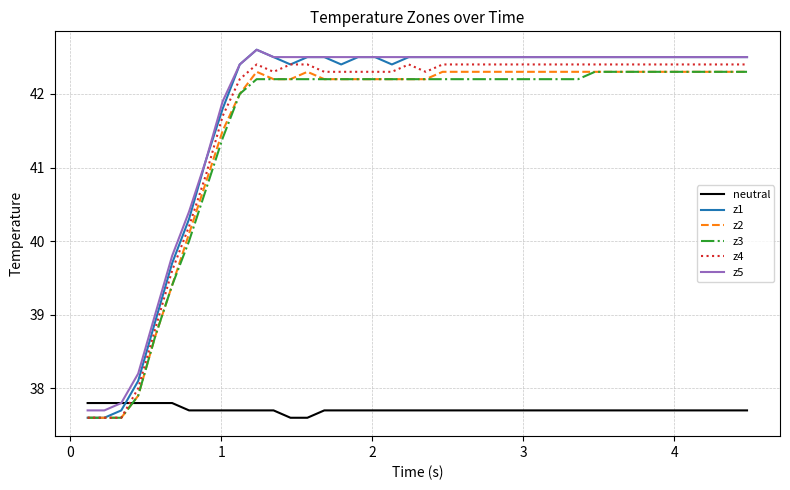

What is the minimum value shown in the chart?

37.6